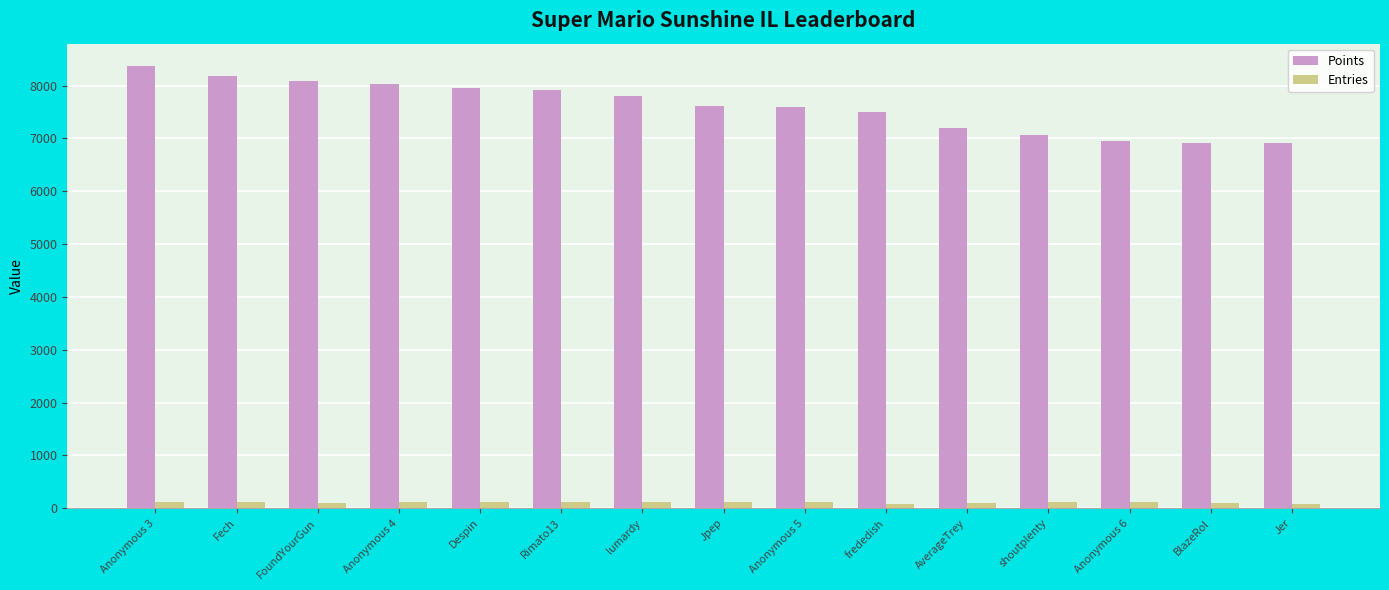

What is the total value across all series at Jer?

6992